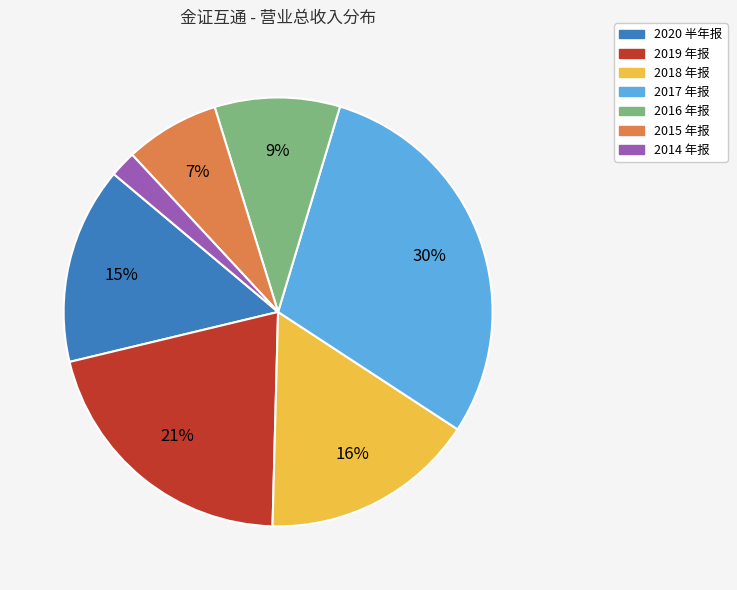

Between 2019 年报 and 2014 年报, which is larger?

2019 年报